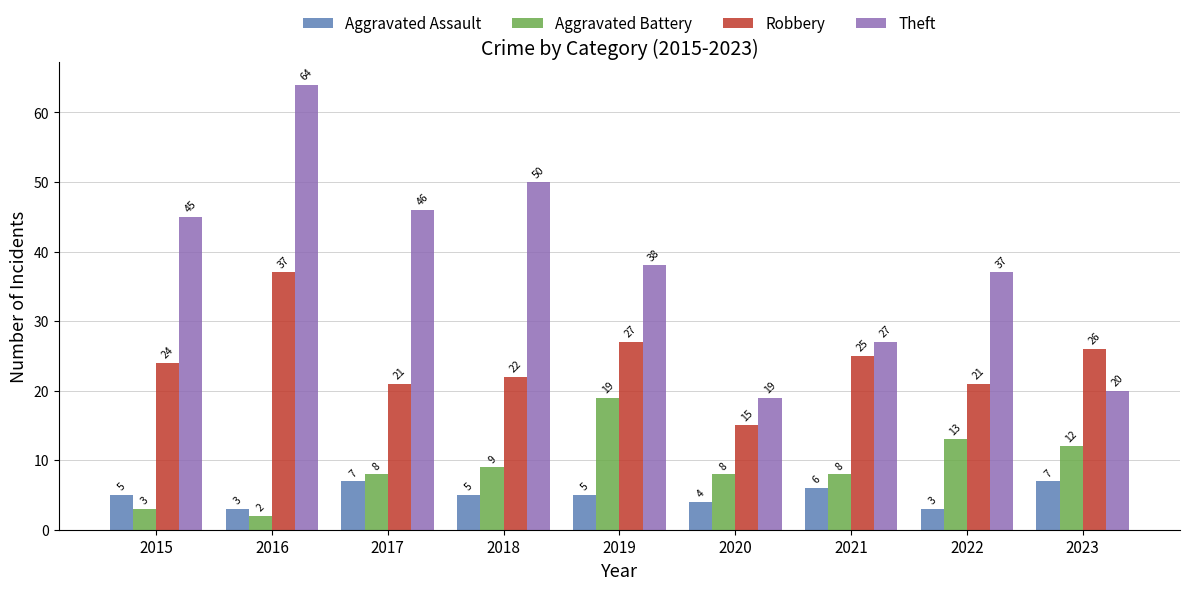

What is the average value of the Robbery series?

24